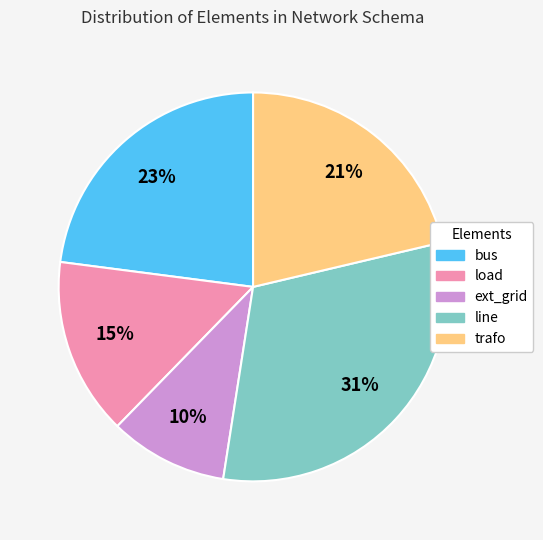

Between line and trafo, which is larger?

line